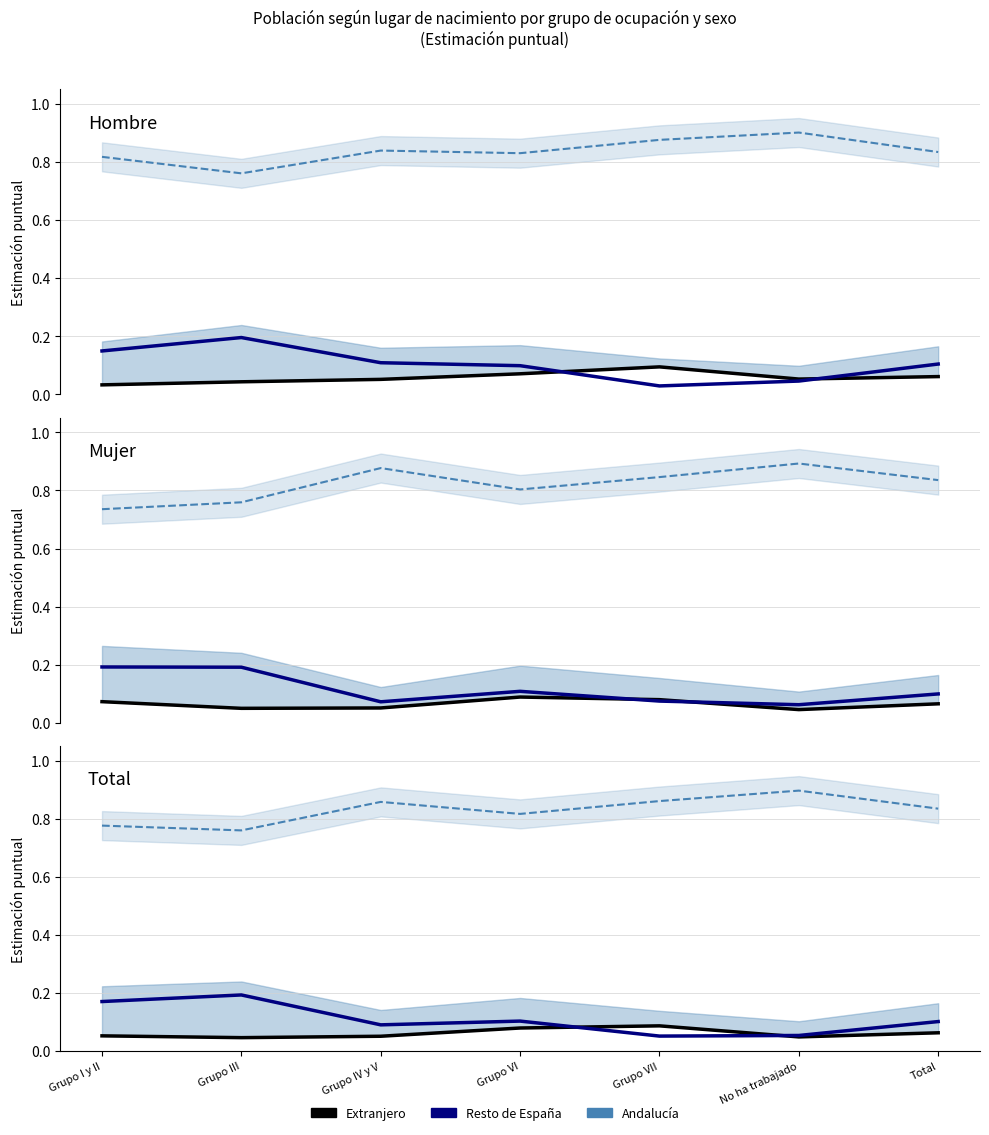

In Resto de España, how many points are higher than both neighbors (excluding endpoints)?

2